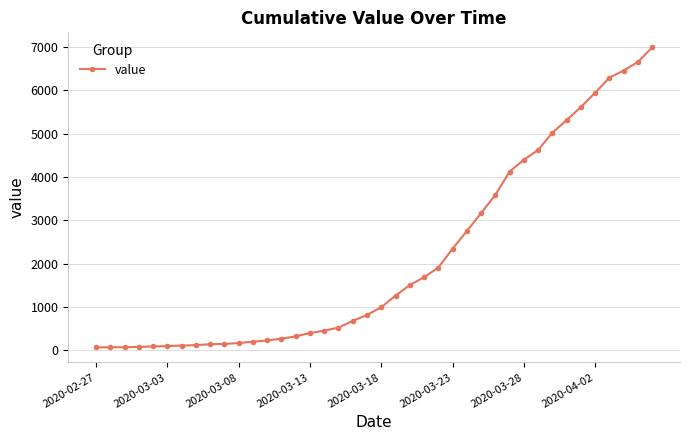

What is the average value?

2141